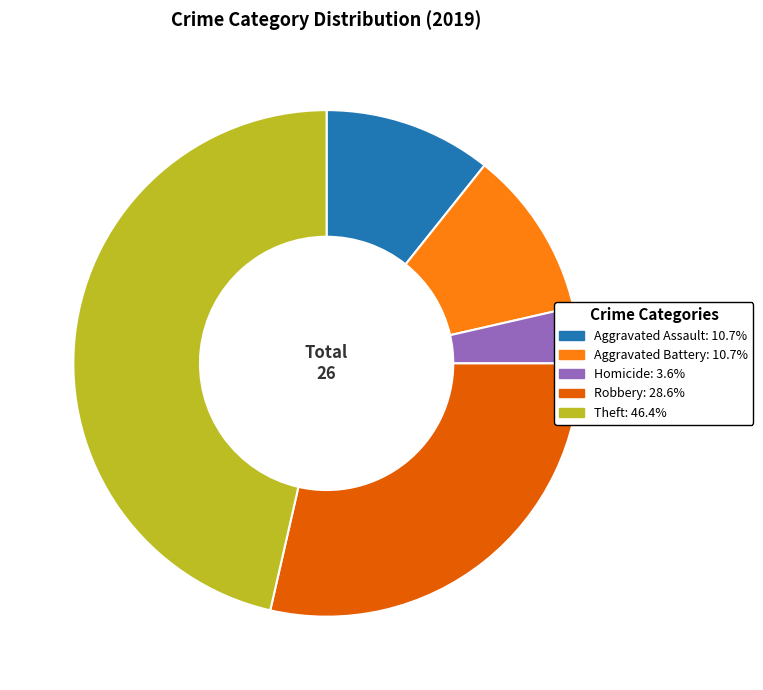

Does any single category account for the majority?

No